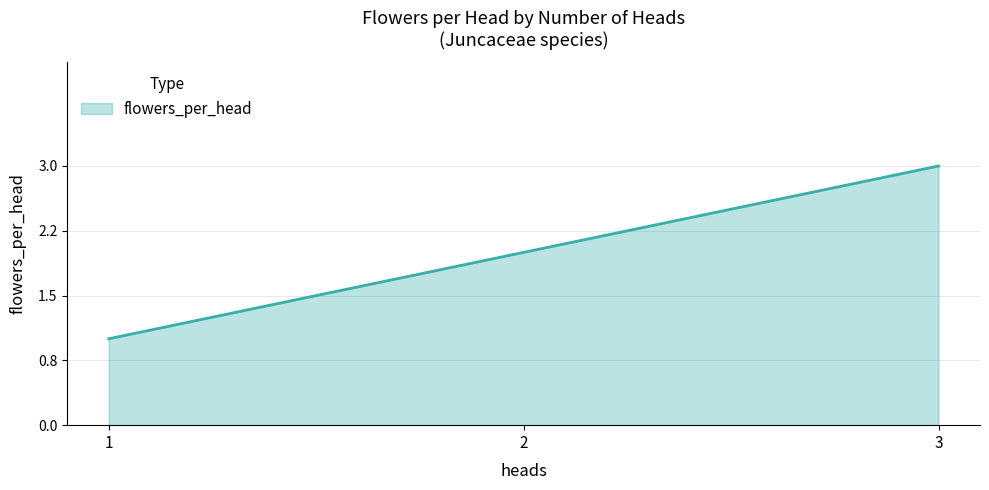

List the labels in order of value, largest first.

3, 2, 1